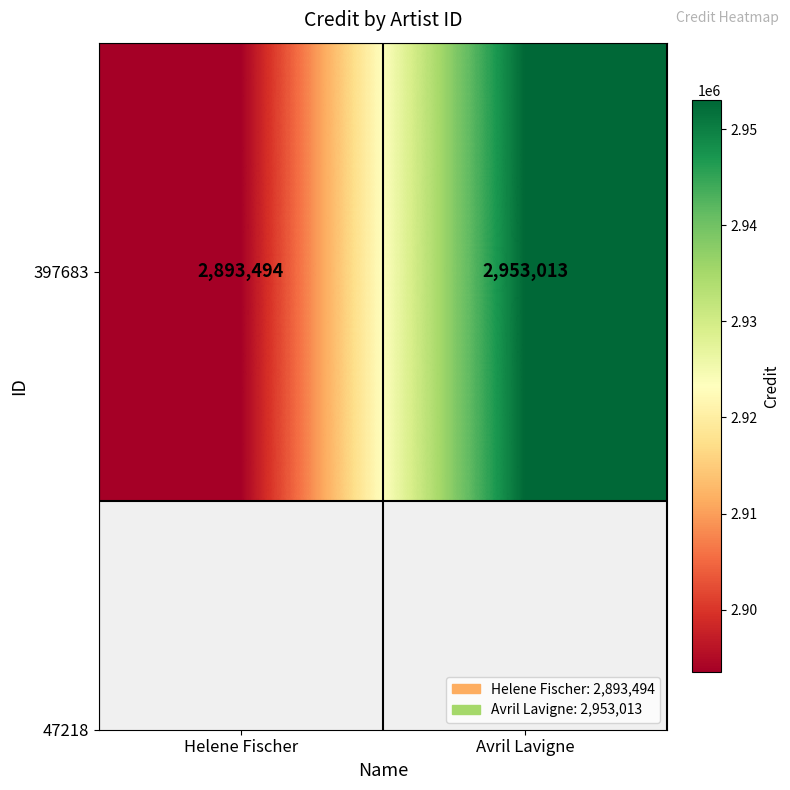

At which category does the chart reach its peak across all series?

Avril Lavigne